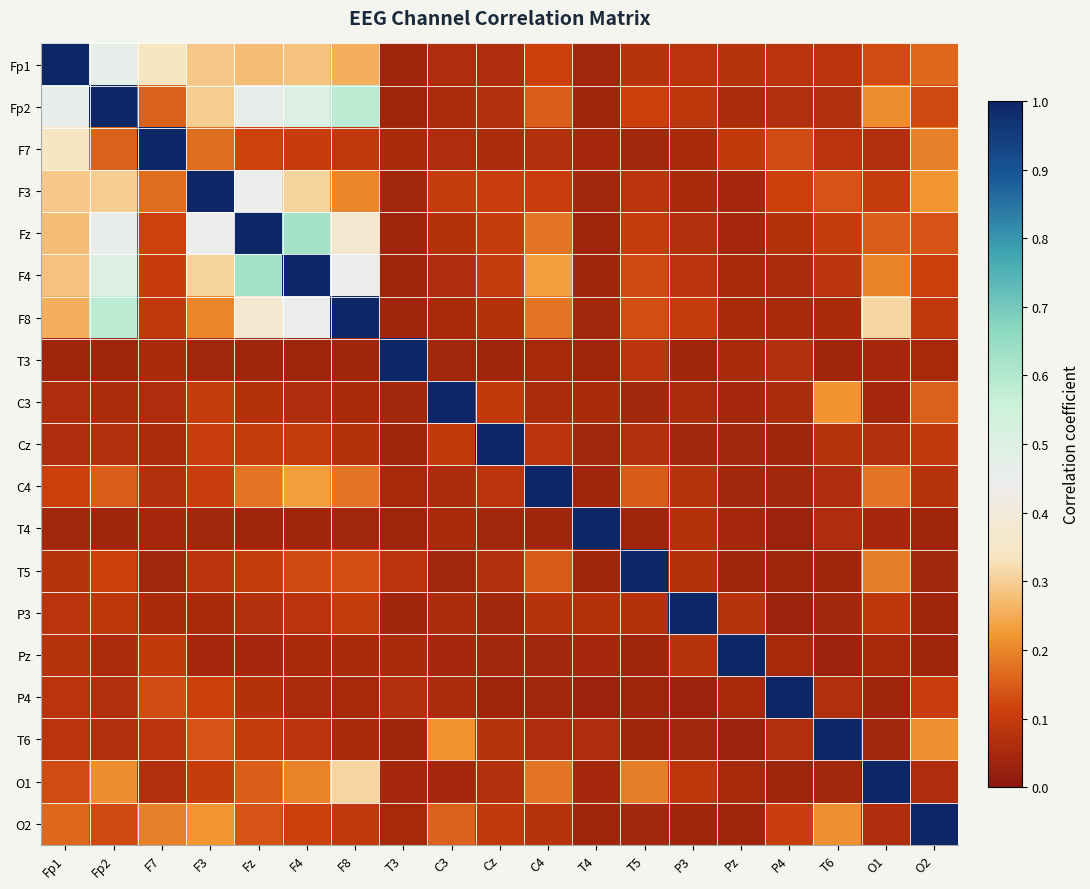

Reading left to right, transcribe all the data shown in this chart.

Fp1: Fp1=1.0	Fp2=0.5	F7=0.3	F3=0.3	Fz=0.3	F4=0.3	F8=0.3	T3=0.0	C3=0.1	Cz=0.1	C4=0.1	T4=0.0	T5=0.1	P3=0.1	Pz=0.1	P4=0.1	T6=0.1	O1=0.1	O2=0.2
Fp2: Fp1=0.5	Fp2=1.0	F7=0.2	F3=0.3	Fz=0.5	F4=0.5	F8=0.6	T3=0.0	C3=0.1	Cz=0.1	C4=0.2	T4=0.0	T5=0.1	P3=0.1	Pz=0.1	P4=0.1	T6=0.1	O1=0.2	O2=0.1
F7: Fp1=0.3	Fp2=0.2	F7=1.0	F3=0.2	Fz=0.1	F4=0.1	F8=0.1	T3=0.1	C3=0.1	Cz=0.1	C4=0.1	T4=0.0	T5=0.0	P3=0.1	Pz=0.1	P4=0.1	T6=0.1	O1=0.1	O2=0.2
F3: Fp1=0.3	Fp2=0.3	F7=0.2	F3=1.0	Fz=0.4	F4=0.3	F8=0.2	T3=0.0	C3=0.1	Cz=0.1	C4=0.1	T4=0.0	T5=0.1	P3=0.1	Pz=0.0	P4=0.1	T6=0.1	O1=0.1	O2=0.2
Fz: Fp1=0.3	Fp2=0.5	F7=0.1	F3=0.4	Fz=1.0	F4=0.6	F8=0.4	T3=0.0	C3=0.1	Cz=0.1	C4=0.2	T4=0.0	T5=0.1	P3=0.1	Pz=0.0	P4=0.1	T6=0.1	O1=0.1	O2=0.1
F4: Fp1=0.3	Fp2=0.5	F7=0.1	F3=0.3	Fz=0.6	F4=1.0	F8=0.5	T3=0.0	C3=0.1	Cz=0.1	C4=0.2	T4=0.0	T5=0.1	P3=0.1	Pz=0.1	P4=0.1	T6=0.1	O1=0.2	O2=0.1
F8: Fp1=0.3	Fp2=0.6	F7=0.1	F3=0.2	Fz=0.4	F4=0.5	F8=1.0	T3=0.0	C3=0.1	Cz=0.1	C4=0.2	T4=0.0	T5=0.1	P3=0.1	Pz=0.1	P4=0.0	T6=0.1	O1=0.3	O2=0.1
T3: Fp1=0.0	Fp2=0.0	F7=0.1	F3=0.0	Fz=0.0	F4=0.0	F8=0.0	T3=1.0	C3=0.0	Cz=0.0	C4=0.0	T4=0.0	T5=0.1	P3=0.0	Pz=0.1	P4=0.1	T6=0.0	O1=0.0	O2=0.0
C3: Fp1=0.1	Fp2=0.1	F7=0.1	F3=0.1	Fz=0.1	F4=0.1	F8=0.1	T3=0.0	C3=1.0	Cz=0.1	C4=0.1	T4=0.1	T5=0.0	P3=0.1	Pz=0.0	P4=0.1	T6=0.2	O1=0.0	O2=0.2
Cz: Fp1=0.1	Fp2=0.1	F7=0.1	F3=0.1	Fz=0.1	F4=0.1	F8=0.1	T3=0.0	C3=0.1	Cz=1.0	C4=0.1	T4=0.0	T5=0.1	P3=0.0	Pz=0.0	P4=0.0	T6=0.1	O1=0.1	O2=0.1
C4: Fp1=0.1	Fp2=0.2	F7=0.1	F3=0.1	Fz=0.2	F4=0.2	F8=0.2	T3=0.0	C3=0.1	Cz=0.1	C4=1.0	T4=0.0	T5=0.1	P3=0.1	Pz=0.0	P4=0.0	T6=0.1	O1=0.2	O2=0.1
T4: Fp1=0.0	Fp2=0.0	F7=0.0	F3=0.0	Fz=0.0	F4=0.0	F8=0.0	T3=0.0	C3=0.1	Cz=0.0	C4=0.0	T4=1.0	T5=0.0	P3=0.1	Pz=0.0	P4=0.0	T6=0.1	O1=0.0	O2=0.0
T5: Fp1=0.1	Fp2=0.1	F7=0.0	F3=0.1	Fz=0.1	F4=0.1	F8=0.1	T3=0.1	C3=0.0	Cz=0.1	C4=0.1	T4=0.0	T5=1.0	P3=0.1	Pz=0.0	P4=0.0	T6=0.0	O1=0.2	O2=0.0
P3: Fp1=0.1	Fp2=0.1	F7=0.1	F3=0.1	Fz=0.1	F4=0.1	F8=0.1	T3=0.0	C3=0.1	Cz=0.0	C4=0.1	T4=0.1	T5=0.1	P3=1.0	Pz=0.1	P4=0.0	T6=0.0	O1=0.1	O2=0.0
Pz: Fp1=0.1	Fp2=0.1	F7=0.1	F3=0.0	Fz=0.0	F4=0.1	F8=0.1	T3=0.1	C3=0.0	Cz=0.0	C4=0.0	T4=0.0	T5=0.0	P3=0.1	Pz=1.0	P4=0.1	T6=0.0	O1=0.0	O2=0.0
P4: Fp1=0.1	Fp2=0.1	F7=0.1	F3=0.1	Fz=0.1	F4=0.1	F8=0.0	T3=0.1	C3=0.1	Cz=0.0	C4=0.0	T4=0.0	T5=0.0	P3=0.0	Pz=0.1	P4=1.0	T6=0.1	O1=0.0	O2=0.1
T6: Fp1=0.1	Fp2=0.1	F7=0.1	F3=0.1	Fz=0.1	F4=0.1	F8=0.1	T3=0.0	C3=0.2	Cz=0.1	C4=0.1	T4=0.1	T5=0.0	P3=0.0	Pz=0.0	P4=0.1	T6=1.0	O1=0.0	O2=0.2
O1: Fp1=0.1	Fp2=0.2	F7=0.1	F3=0.1	Fz=0.1	F4=0.2	F8=0.3	T3=0.0	C3=0.0	Cz=0.1	C4=0.2	T4=0.0	T5=0.2	P3=0.1	Pz=0.0	P4=0.0	T6=0.0	O1=1.0	O2=0.1
O2: Fp1=0.2	Fp2=0.1	F7=0.2	F3=0.2	Fz=0.1	F4=0.1	F8=0.1	T3=0.0	C3=0.2	Cz=0.1	C4=0.1	T4=0.0	T5=0.0	P3=0.0	Pz=0.0	P4=0.1	T6=0.2	O1=0.1	O2=1.0